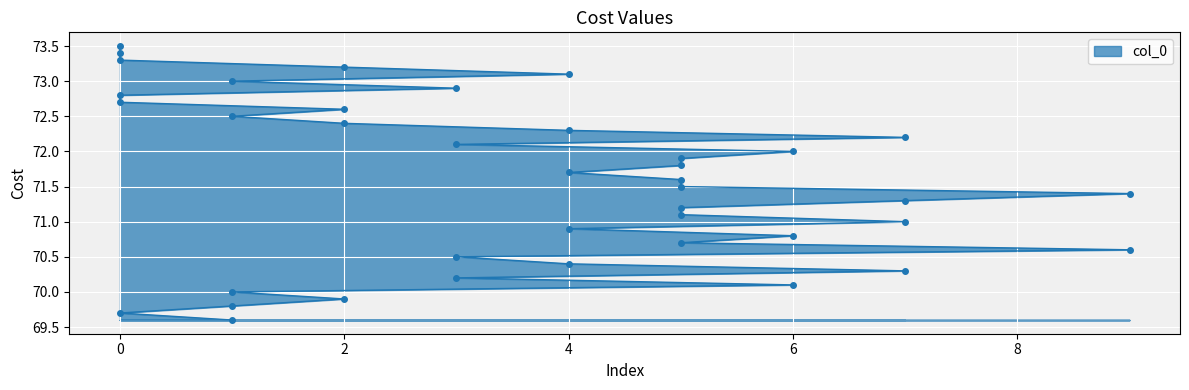

Which category has the lowest value across all series?

1